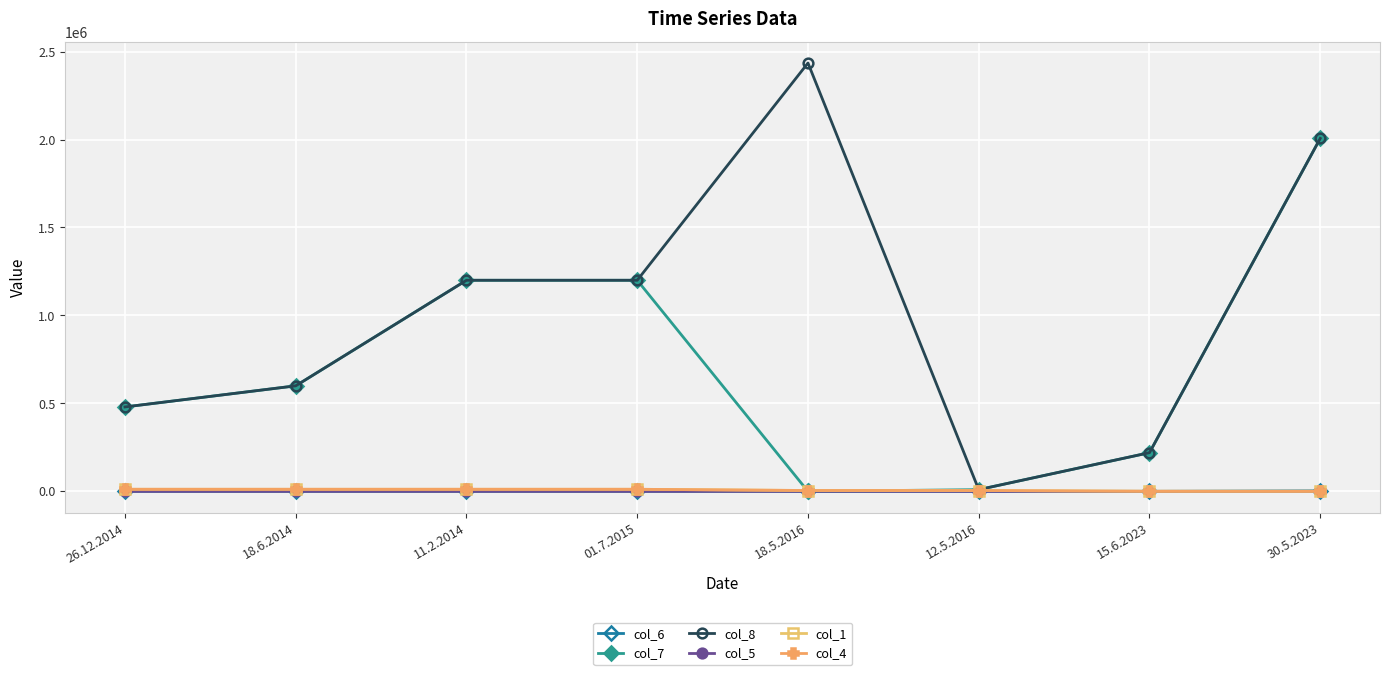

Is this an area chart (filled region under the line)?

No